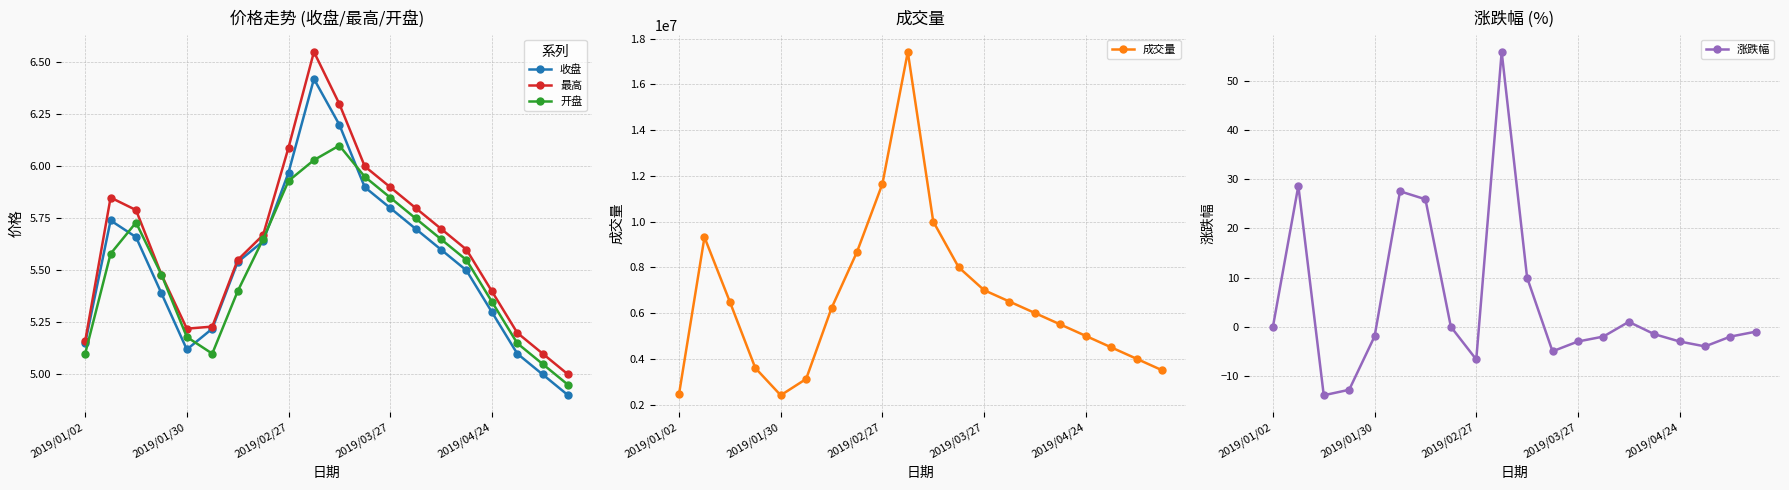

At how many categories does at least one series exceed 7633461?

6